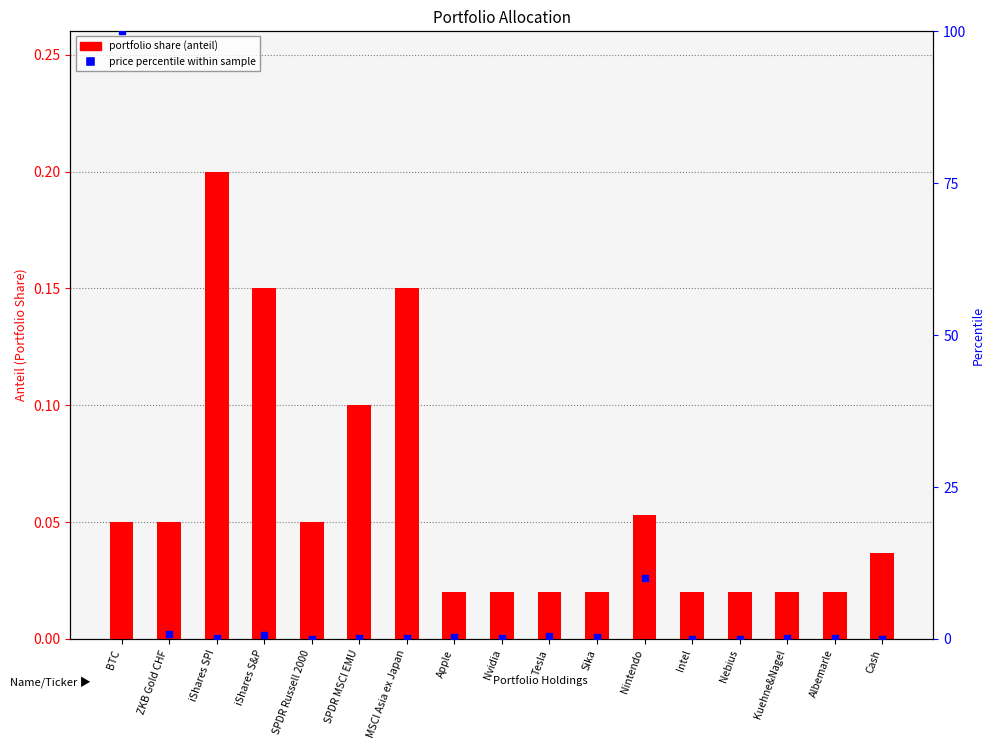

Which series has the largest total across all categories?

price percentile within sample